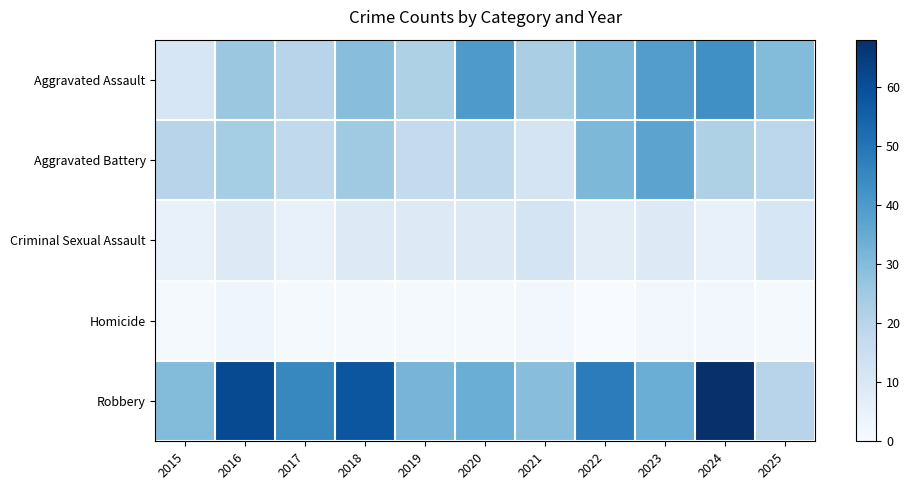

Reading right to left, transcribe all the data shown in this chart.

Aggravated Assault: 2025=30	2024=43	2023=39	2022=31	2021=23	2020=40	2019=22	2018=29	2017=20	2016=26	2015=11
Aggravated Battery: 2025=19	2024=22	2023=37	2022=31	2021=12	2020=18	2019=17	2018=25	2017=18	2016=24	2015=20
Criminal Sexual Assault: 2025=11	2024=5	2023=9	2022=7	2021=12	2020=9	2019=9	2018=9	2017=5	2016=9	2015=5
Homicide: 2025=1	2024=2	2023=2	2022=0	2021=2	2020=1	2019=1	2018=1	2017=1	2016=3	2015=1
Robbery: 2025=20	2024=68	2023=34	2022=48	2021=29	2020=34	2019=32	2018=58	2017=45	2016=61	2015=30